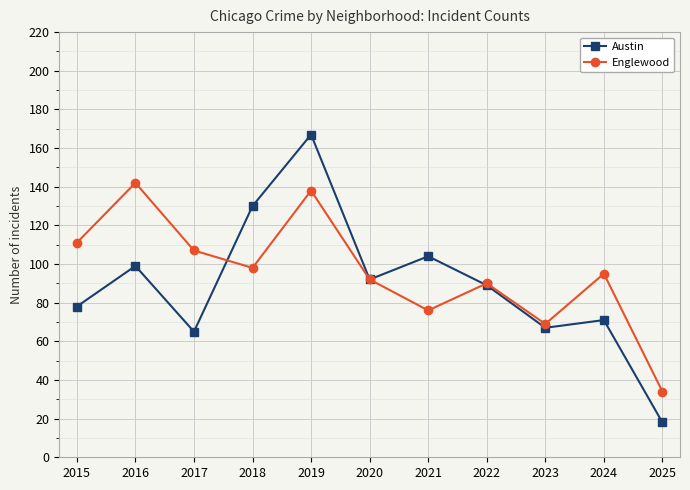

How many distinct data groups are displayed?

2